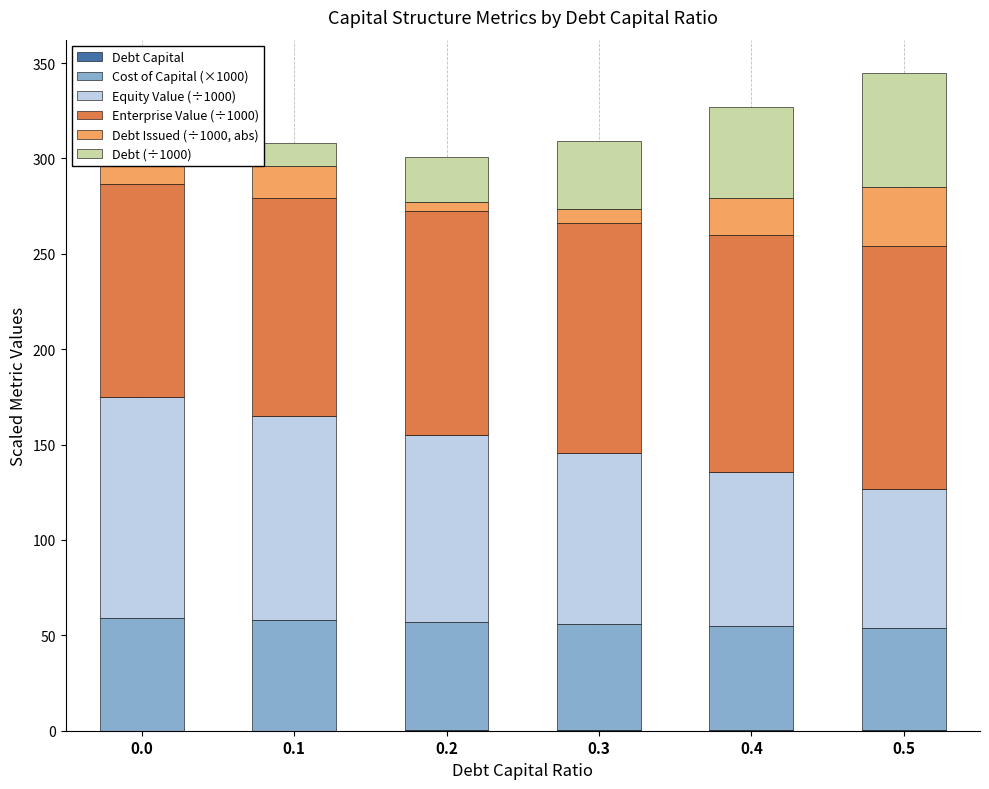

At 0.4, list the series in order from largest to smallest.

Enterprise Value (÷1000), Equity Value (÷1000), Cost of Capital (×1000), Debt (÷1000), Debt Issued (÷1000, abs), Debt Capital